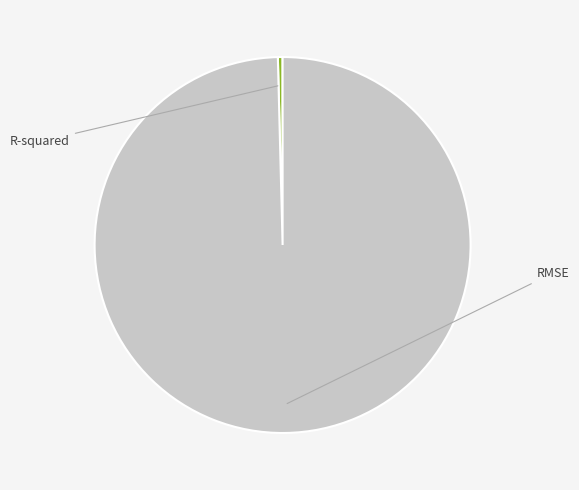

Does any single category account for the majority?

Yes